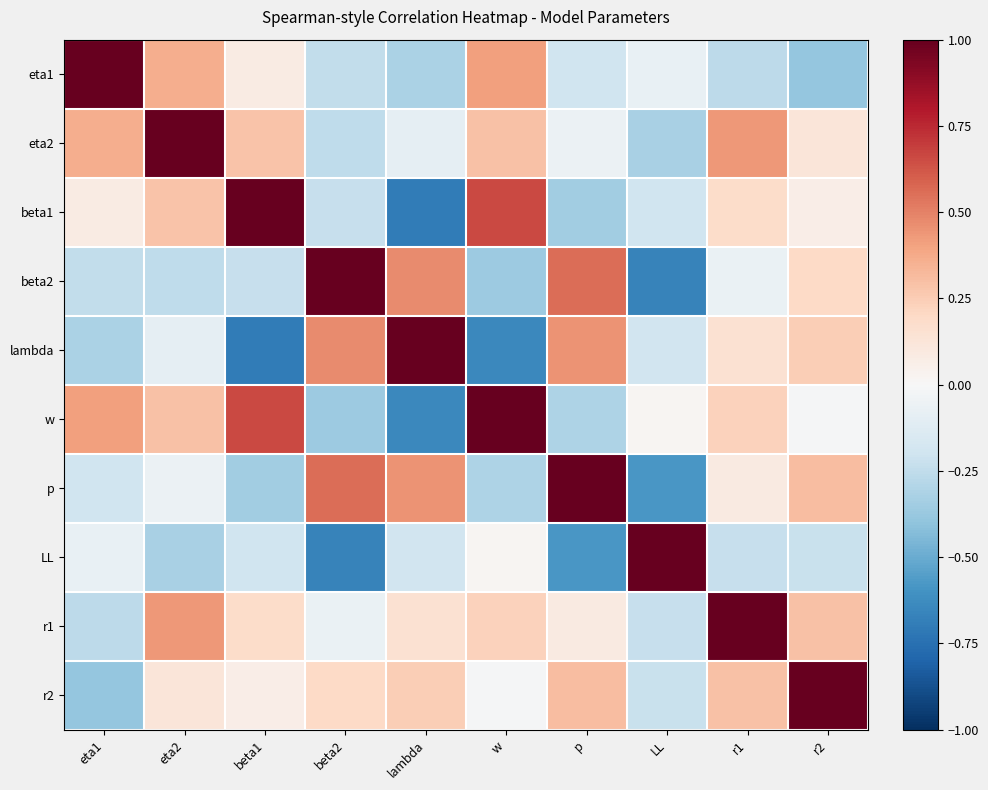

Which series has the largest total across all categories?

r1